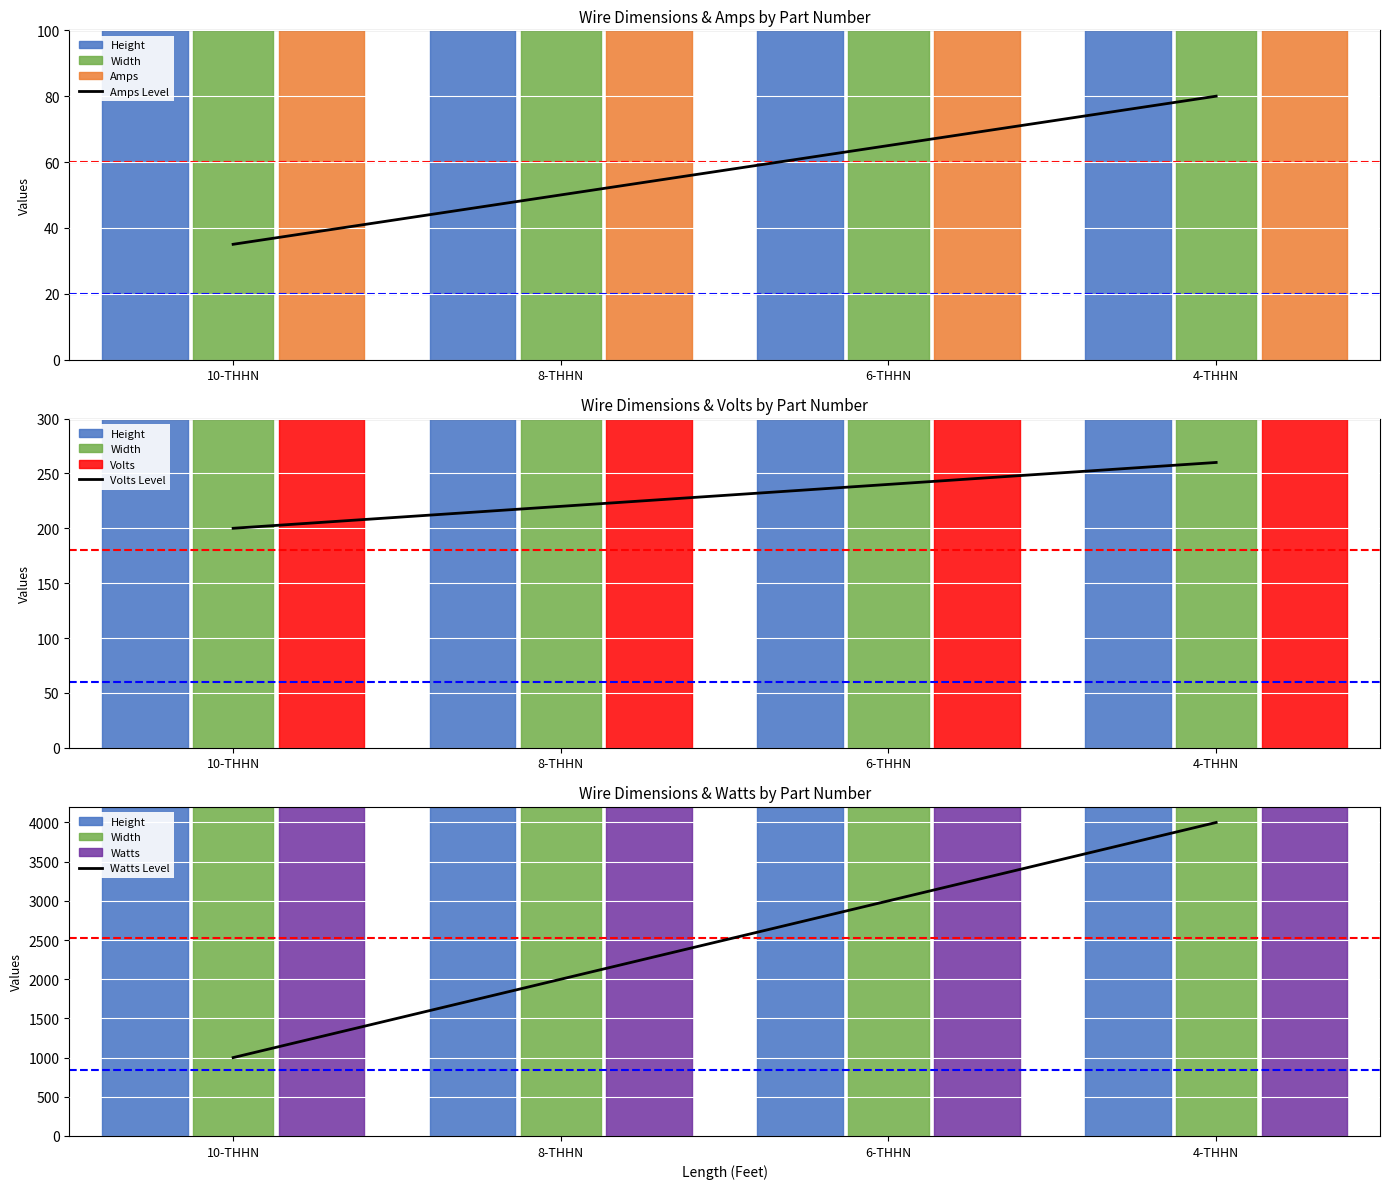

What is the highest value of the Amps Level series?

80